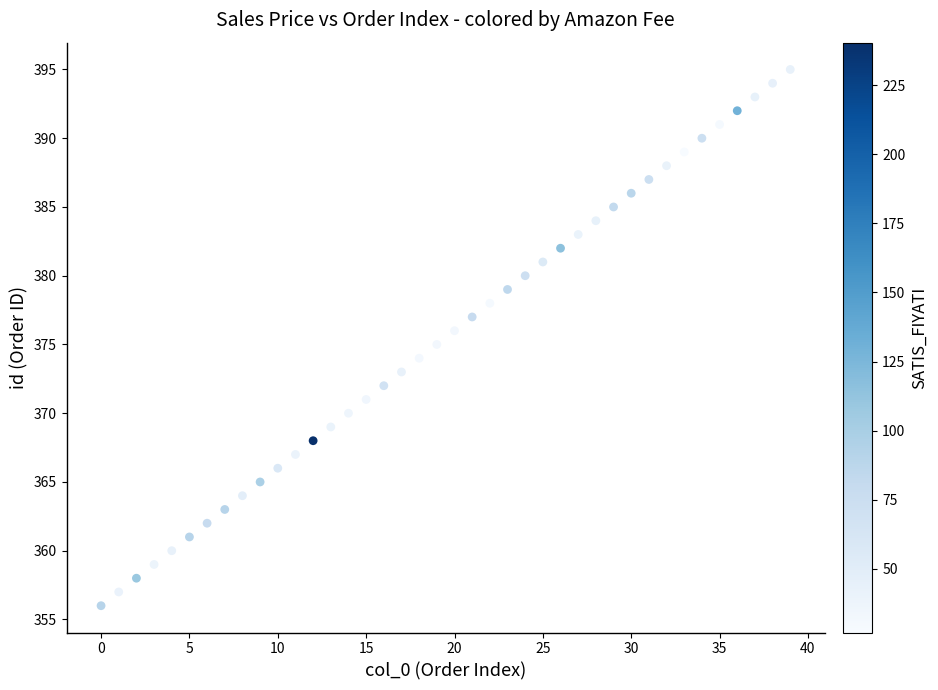

What is the range of Y values (max minus min)?

39